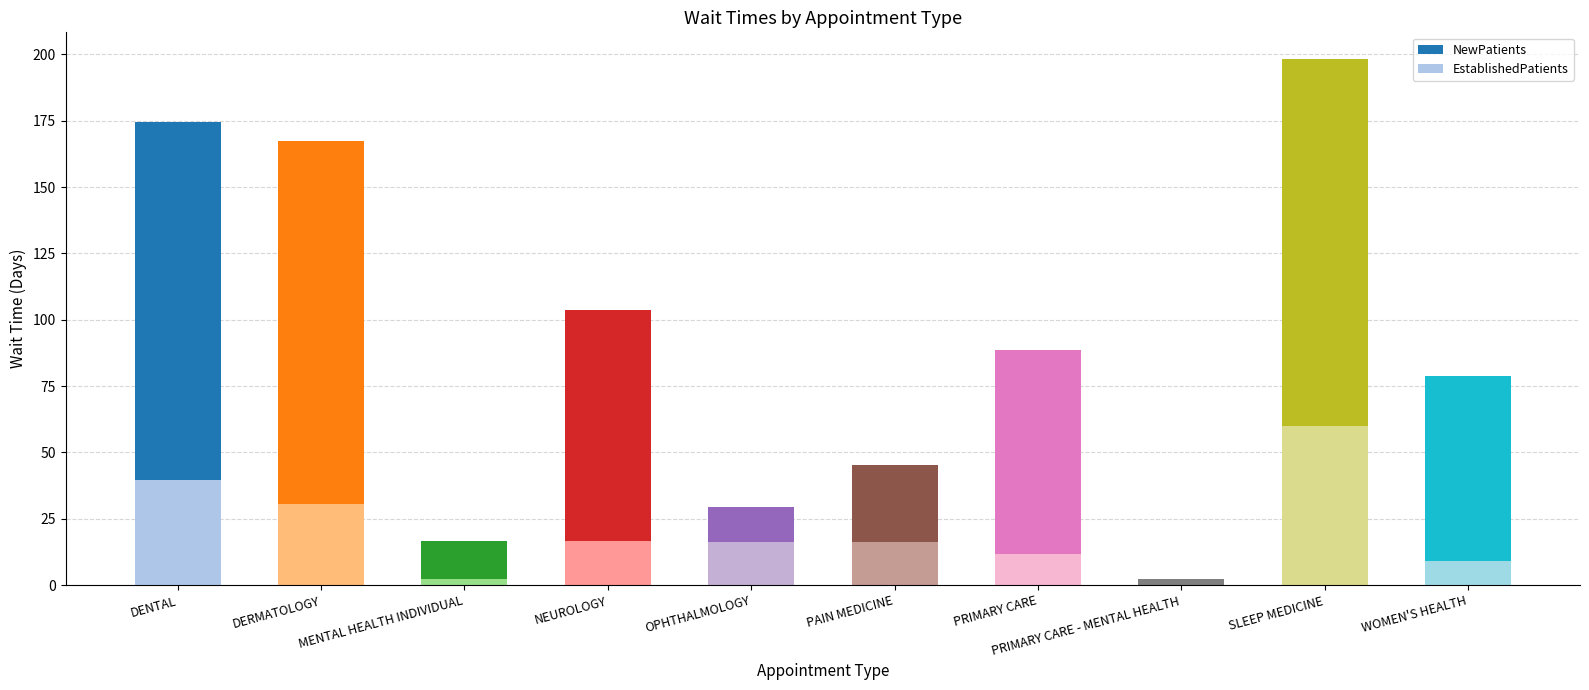

What is the value of the EstablishedPatients bar at the 1st from the left?

39.4